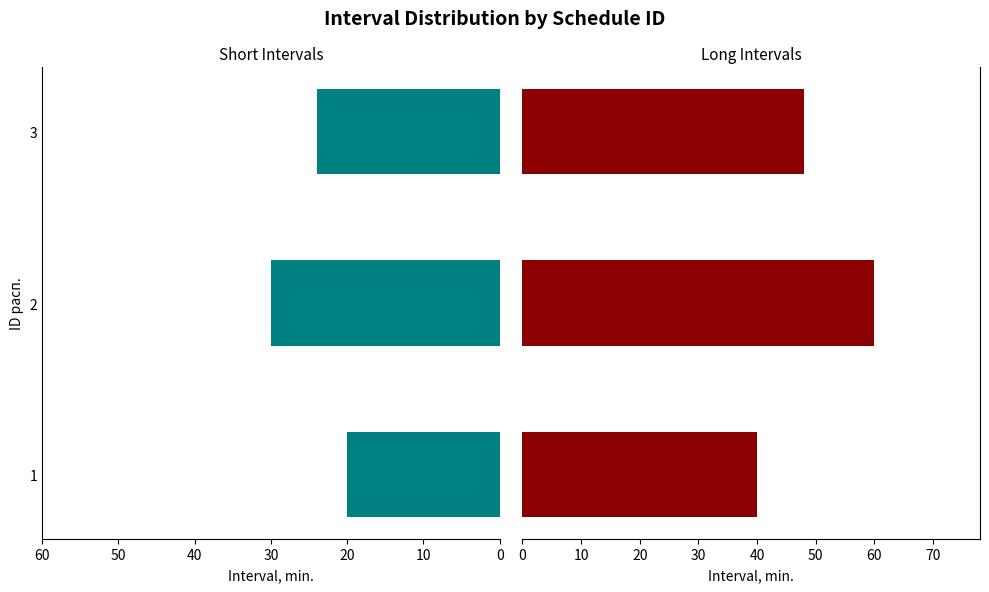

Which series has the largest total across all categories?

Long intervals (10:00+19:00)